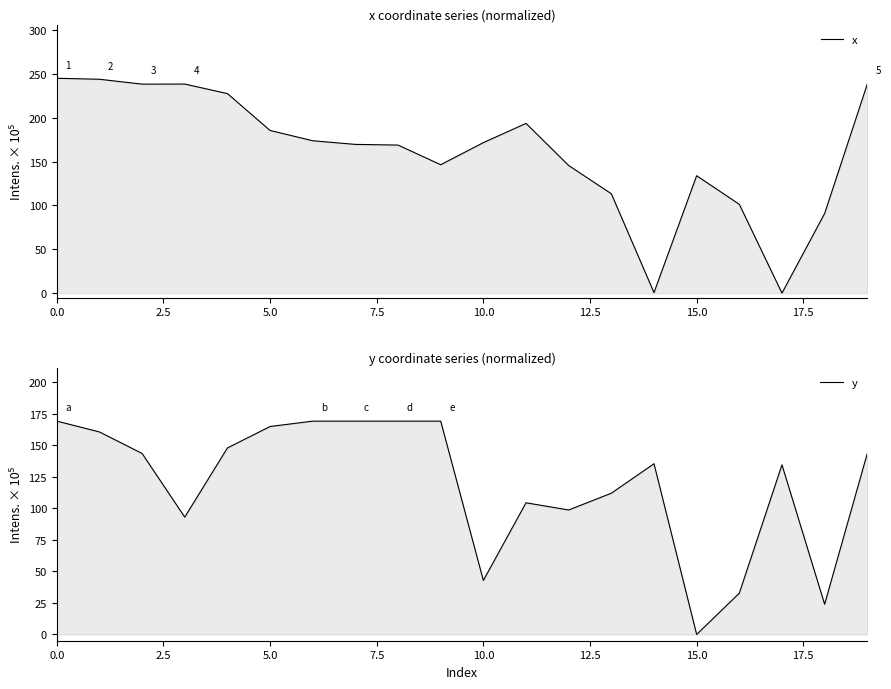

How many values in the x series are below 171?

10